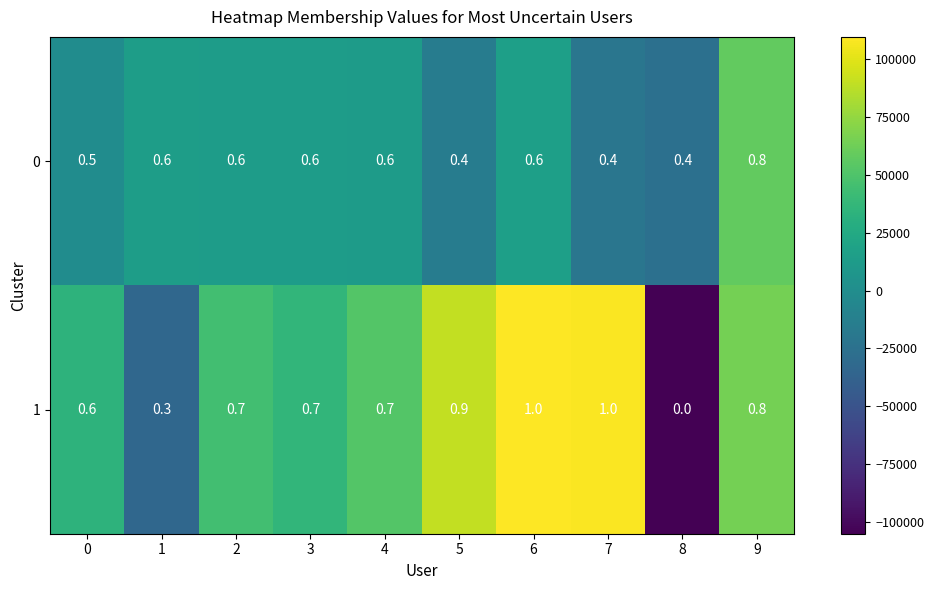

Count the number of categories in the chart.

10